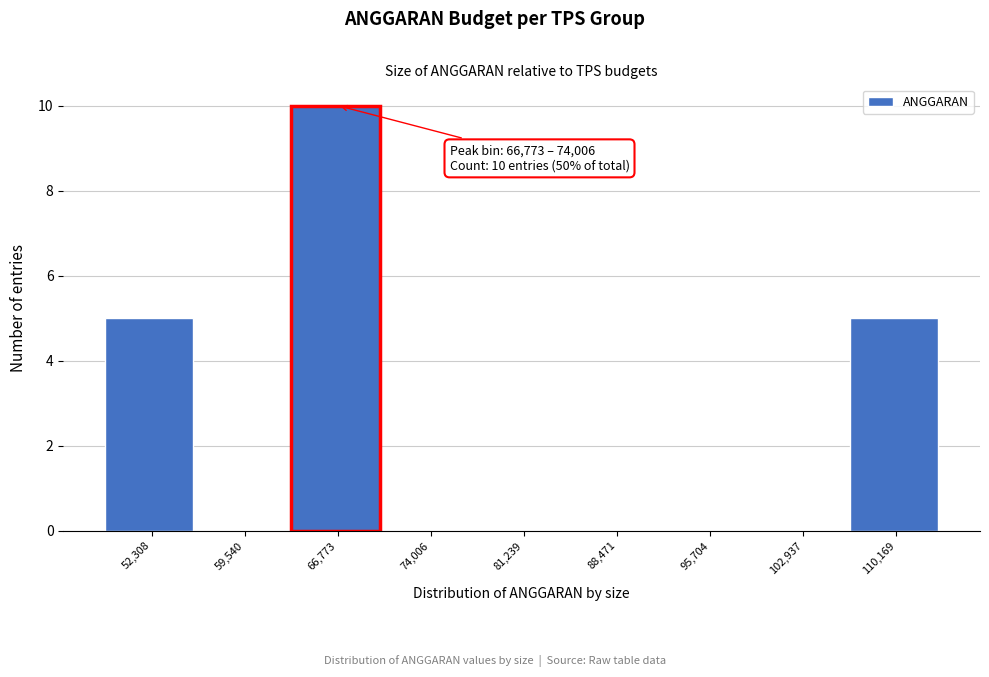

Reading left to right, list all the values displayed in this chart.

52,308=5	59,540=0	66,773=10	74,006=0	81,239=0	88,471=0	95,704=0	102,937=0	110,169=5